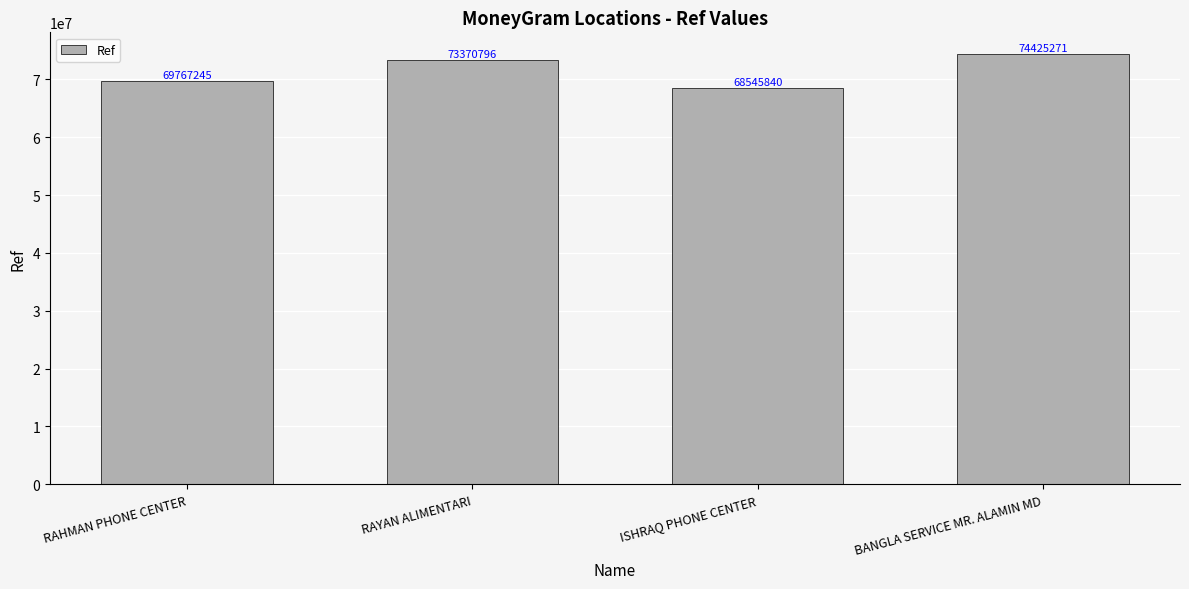

Rank the categories by value from highest to lowest.

BANGLA SERVICE MR. ALAMIN MD, RAYAN ALIMENTARI, RAHMAN PHONE CENTER, ISHRAQ PHONE CENTER